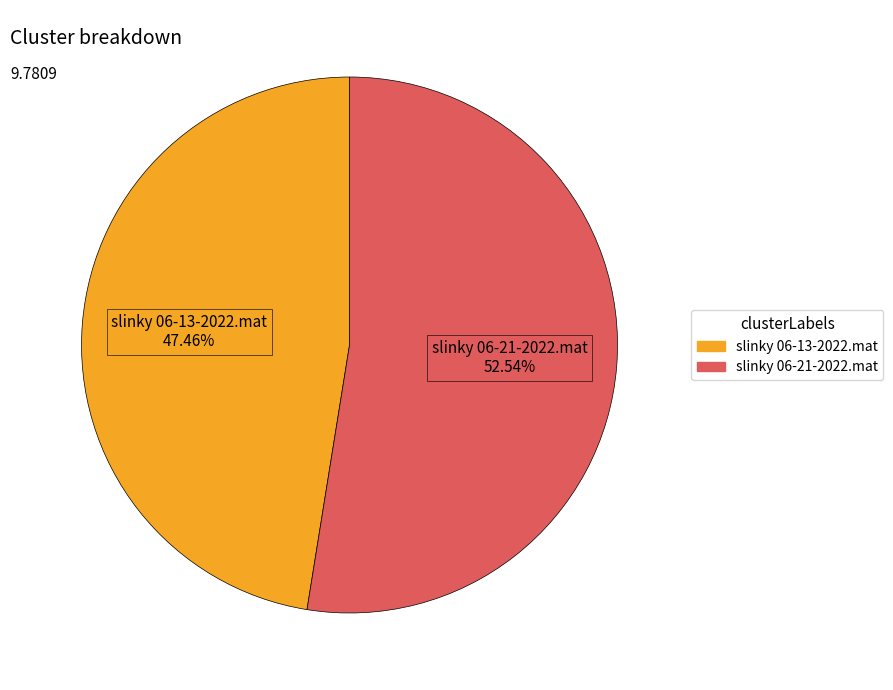

What is the largest slice in the pie chart?

slinky 06-21-2022.mat